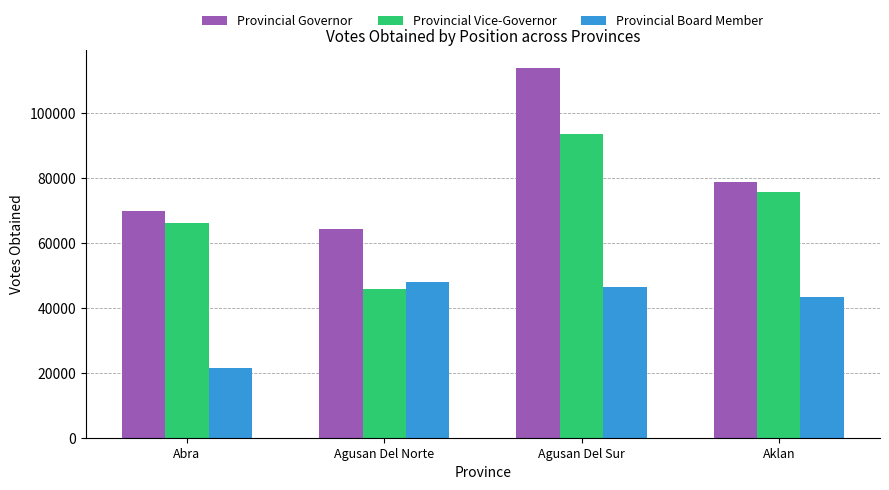

What is the difference between the highest and lowest values at Agusan Del Sur?

67290